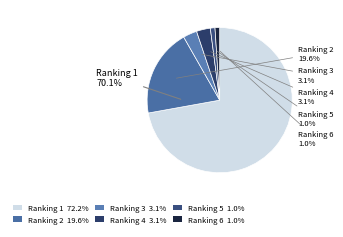

Does Ranking 1 account for over 50% of the chart?

Yes